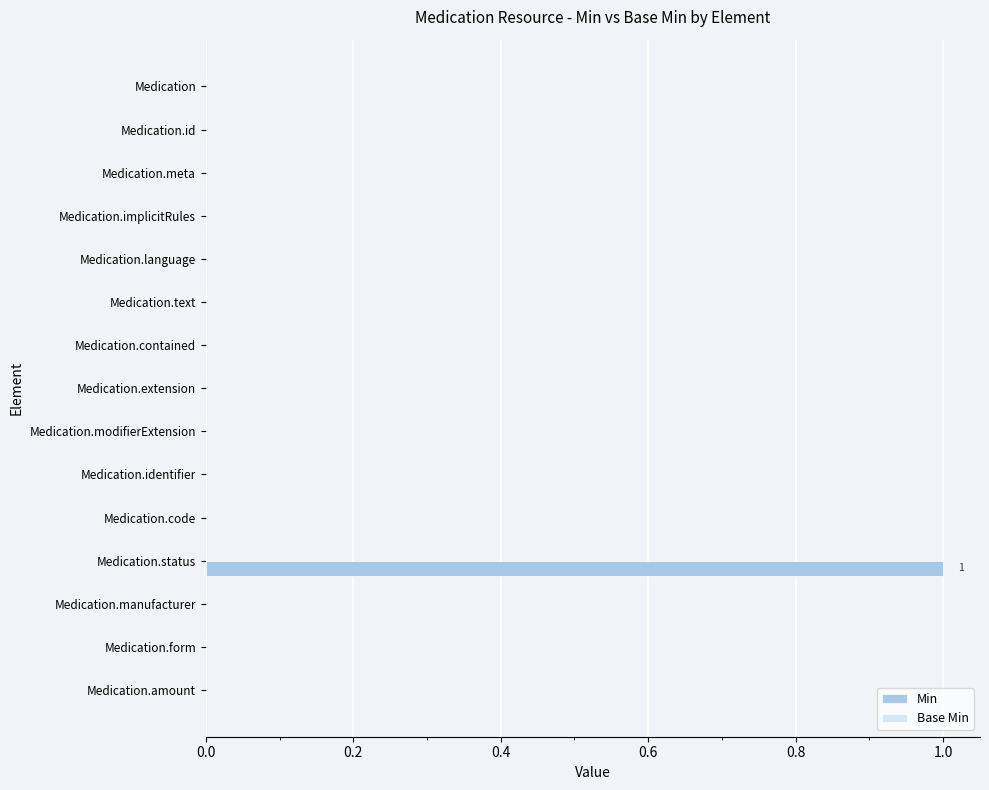

At which category does the chart reach its peak across all series?

Medication.status